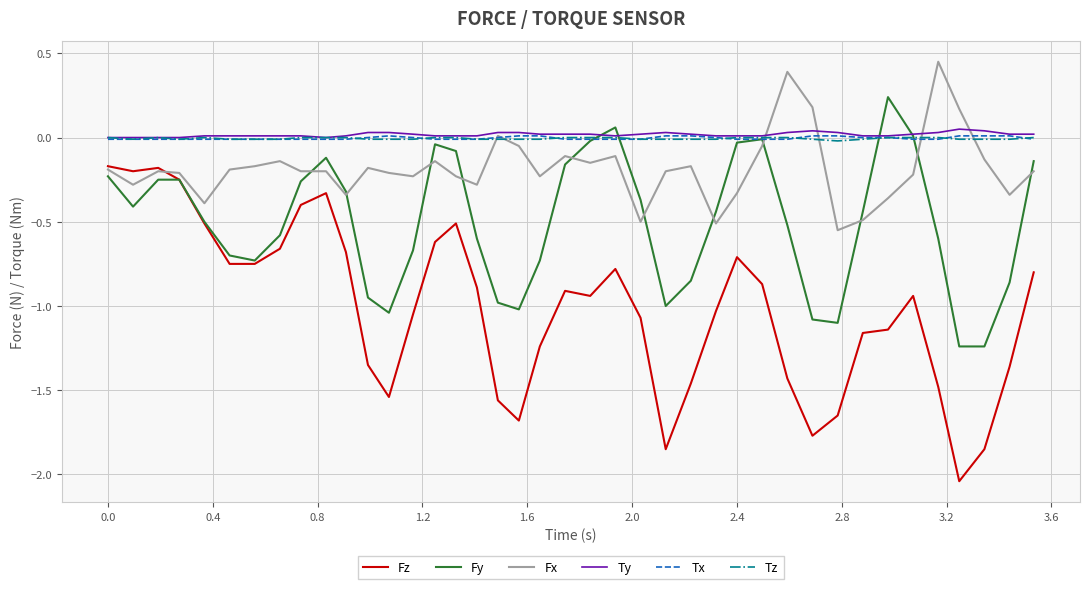

True or false: Fz and Ty intersect in this chart.

False